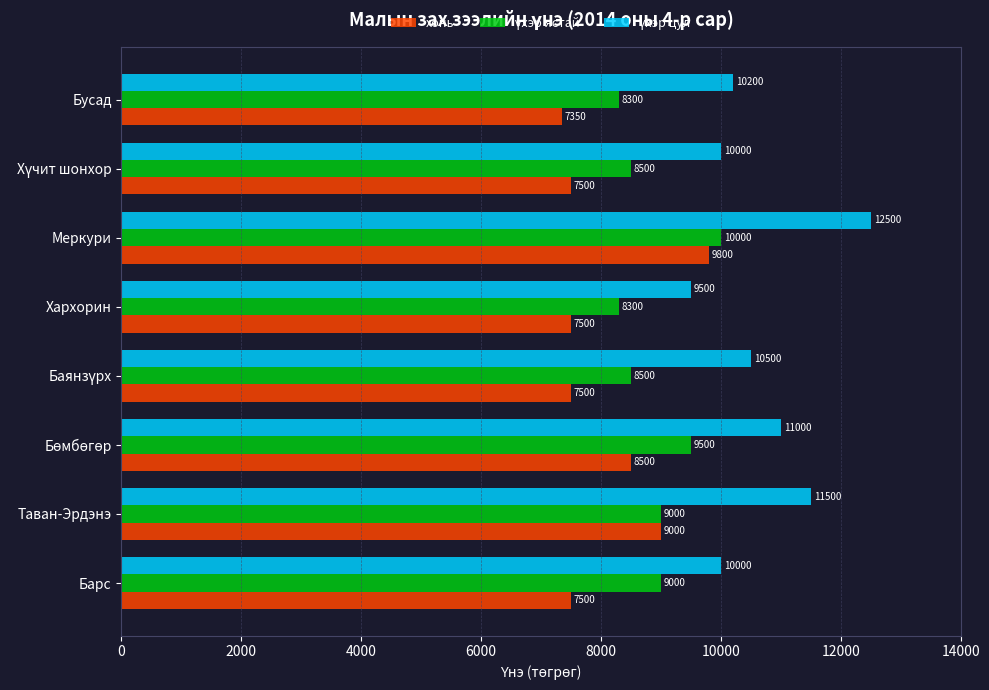

At which category is the sum across all series the highest?

Меркури